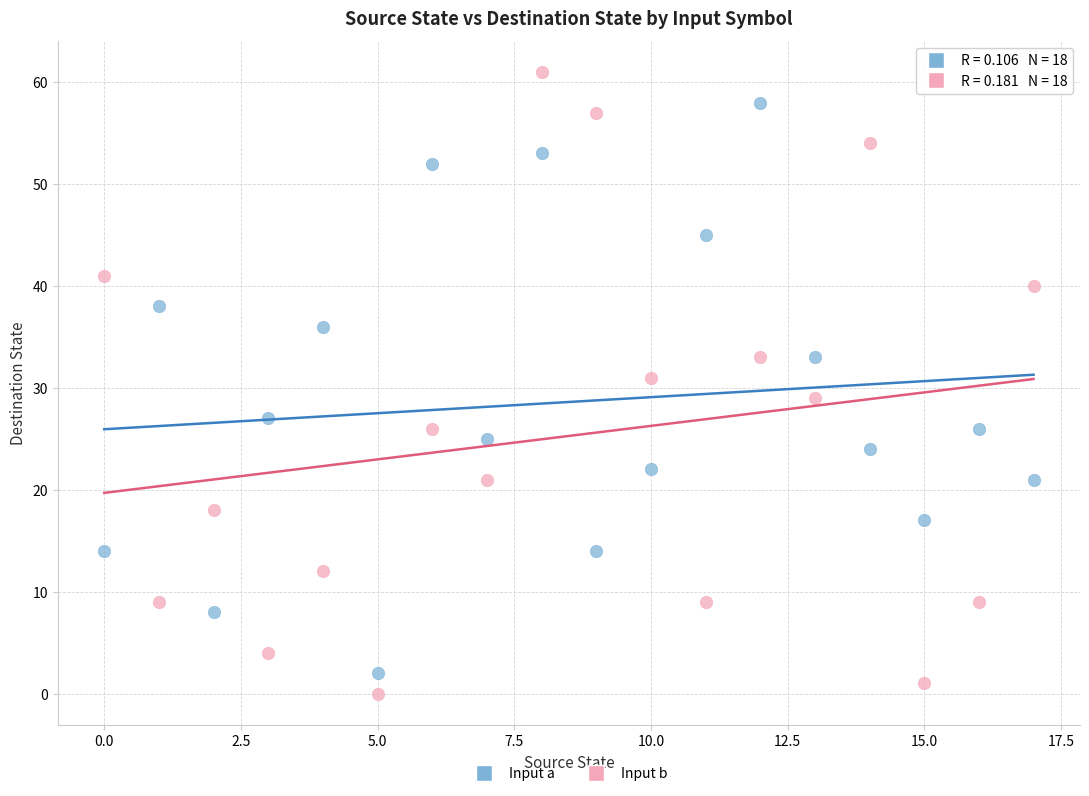

Which series contains the highest Y value?

Input b